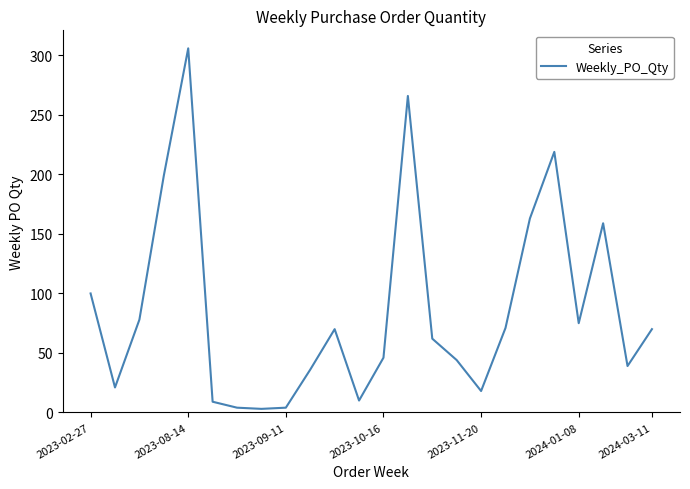

What is the difference between the maximum and minimum values?

303